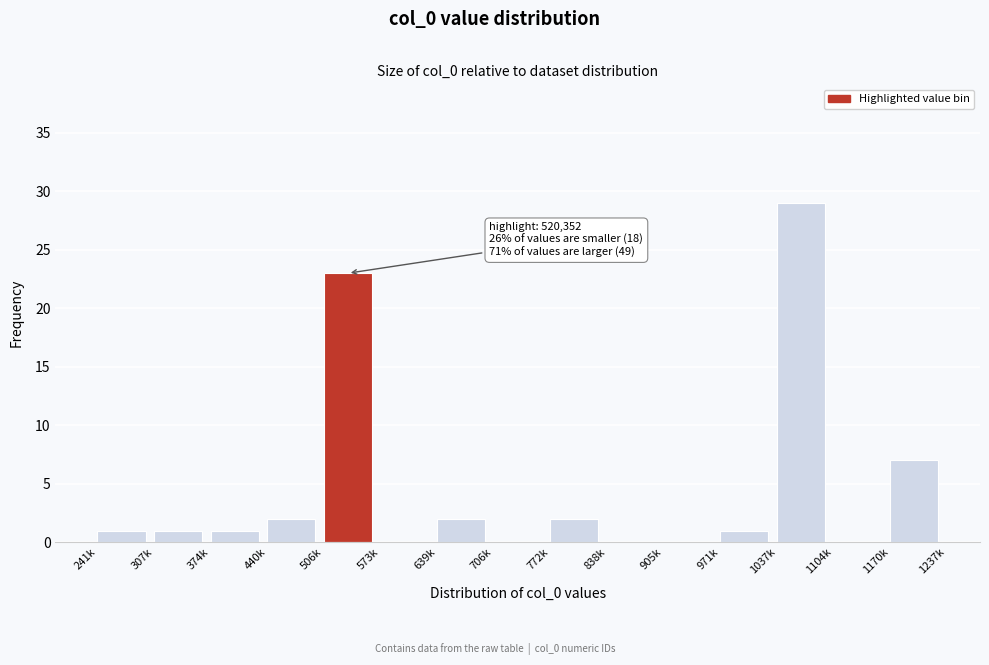

Reading left to right, list all the values displayed in this chart.

241k=1	307k=1	374k=1	440k=2	506k=23	573k=0	639k=2	706k=0	772k=2	838k=0	905k=0	971k=1	1037k=29	1104k=0	1170k=7